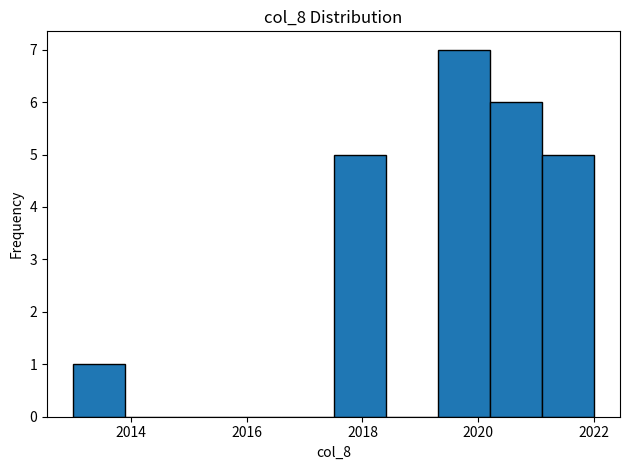

What is the height of the bar covering 2013.0 to 2013.9 on the x-axis? Neither the bar edges nor the heights are printed on the chart, so give them approximately, as read against the axes.

1